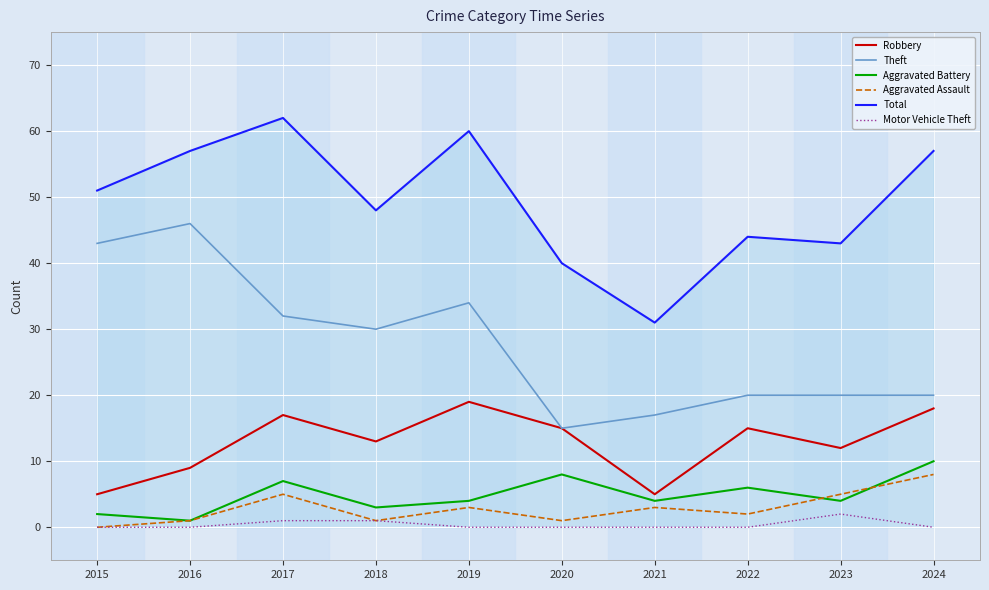

True or false: Robbery has a value of 3 at 2022.

False